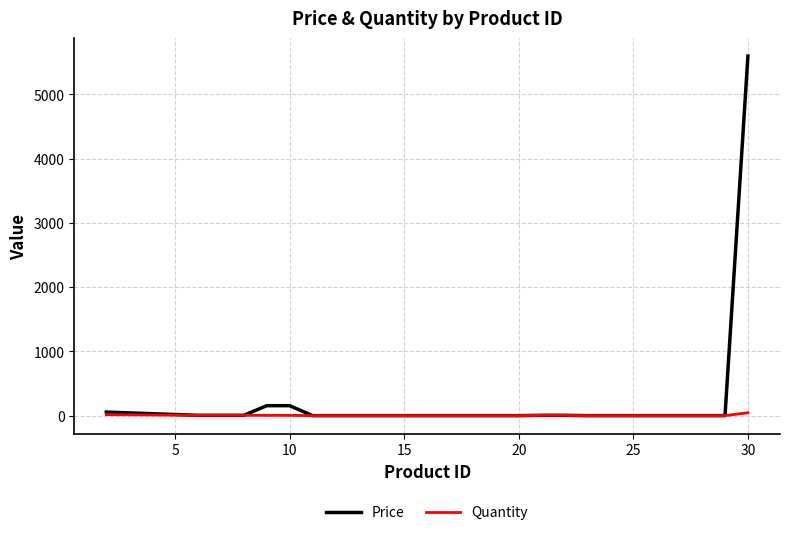

Rank the series by their maximum value, from highest to lowest.

Price, Quantity